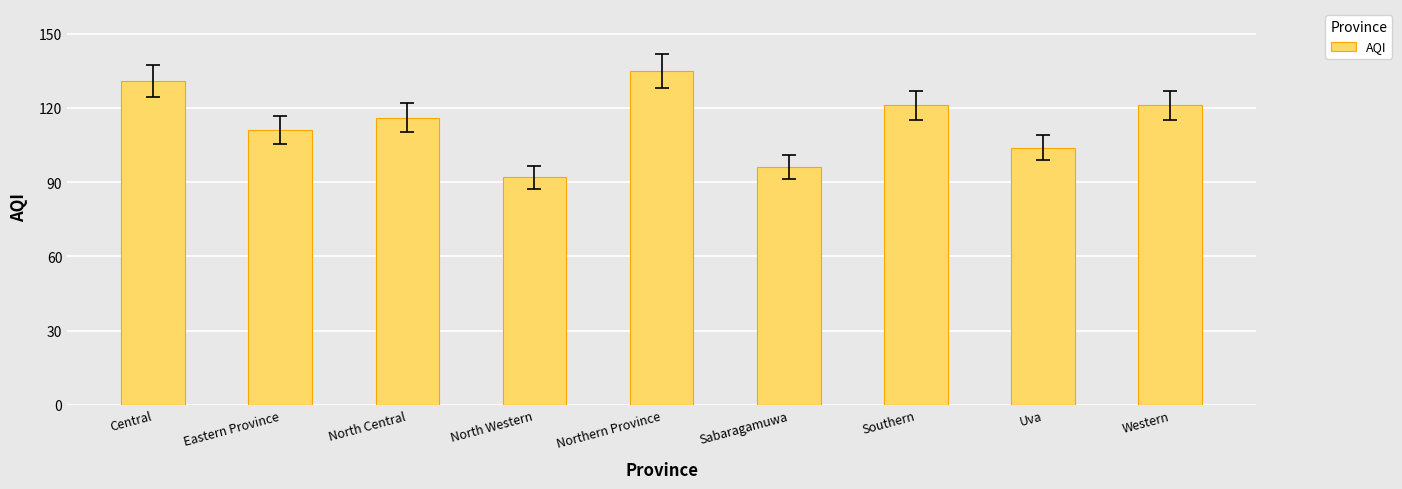

What is the average value?

114